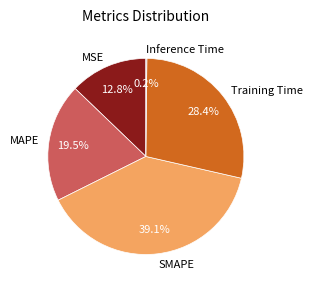

To the nearest percent, what is the average slice percentage?

20%